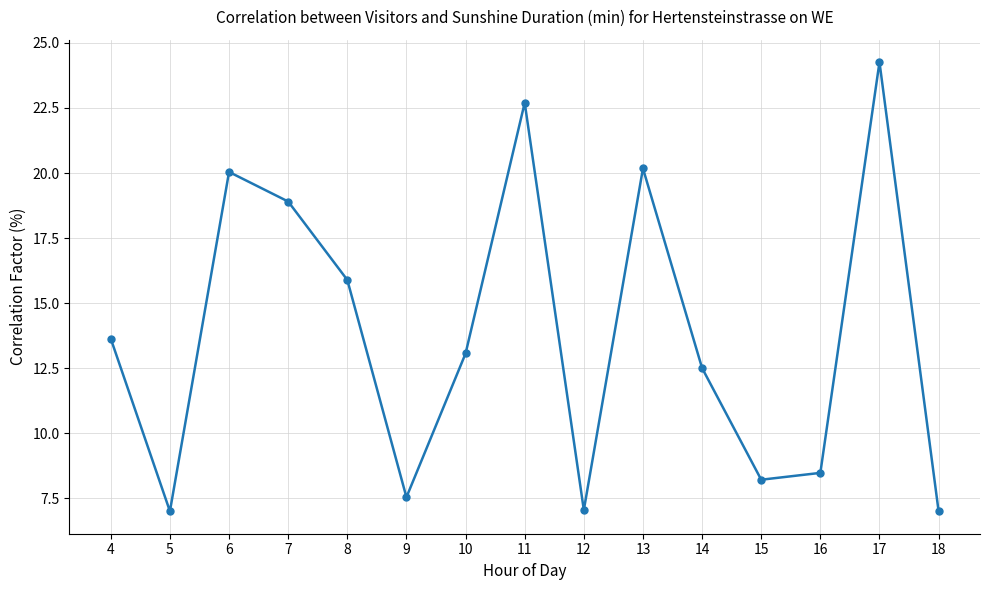

What is the difference between the maximum and minimum values?

17.3